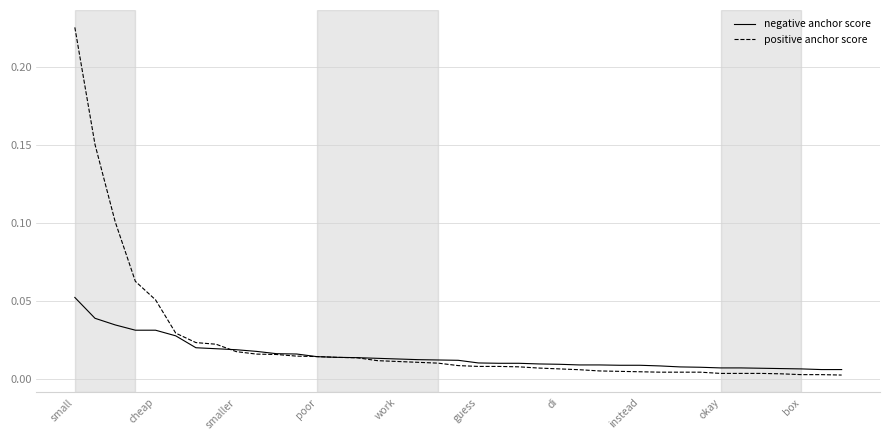

What are all the series names shown in the legend?

negative anchor score, positive anchor score